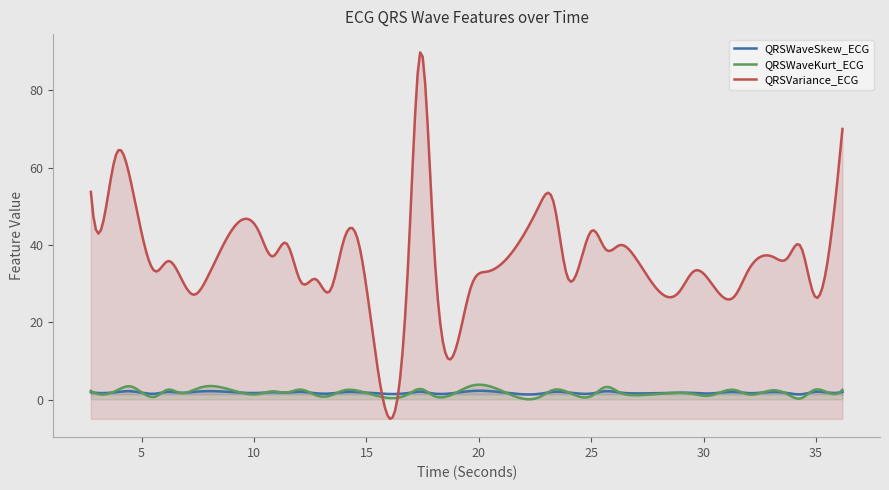

Which category has the highest value across all series?

17.4140625